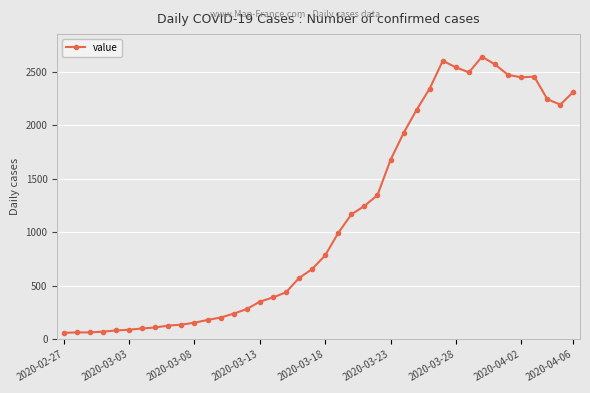

What is the average value?

1124